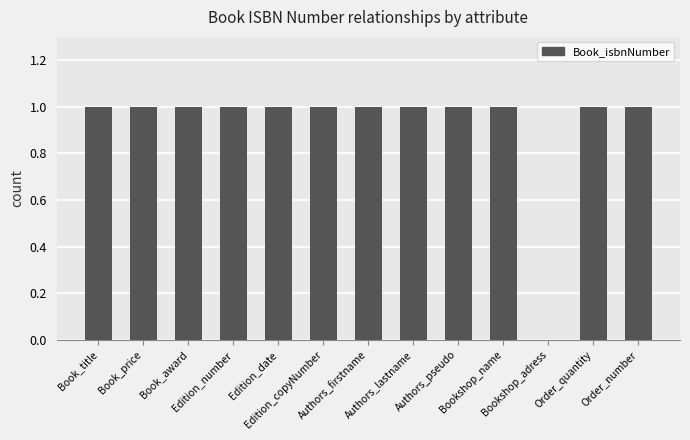

Where is the data nearest to the value 0?

Bookshop_adress